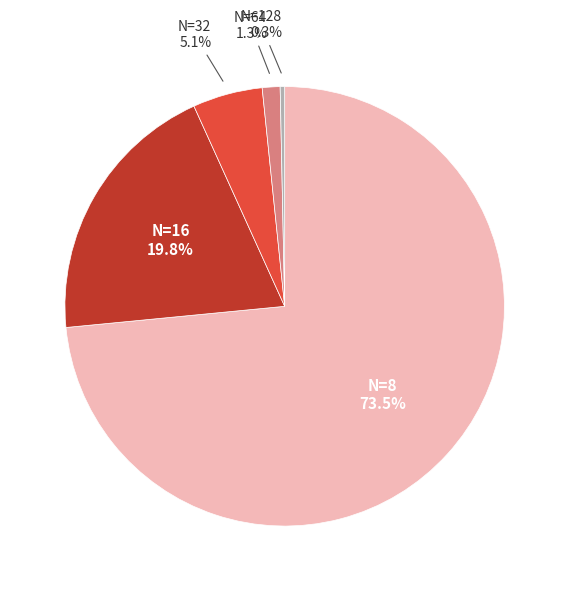

Is N=8 the majority of the pie?

Yes